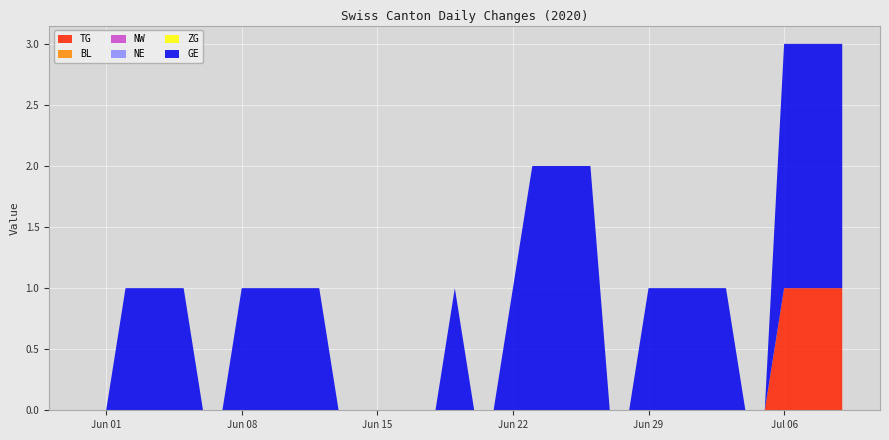

Reading left to right, transcribe all the data shown in this chart.

TG: 2020-05-31=0	2020-06-01=0	2020-06-02=0	2020-06-03=0	2020-06-04=0	2020-06-05=0	2020-06-06=0	2020-06-07=0	2020-06-08=0	2020-06-09=0	2020-06-10=0	2020-06-11=0	2020-06-12=0	2020-06-13=0	2020-06-14=0	2020-06-15=0	2020-06-16=0	2020-06-17=0	2020-06-18=0	2020-06-19=0	2020-06-20=0	2020-06-21=0	2020-06-22=0	2020-06-23=0	2020-06-24=0	2020-06-25=0	2020-06-26=0	2020-06-27=0	2020-06-28=0	2020-06-29=0	2020-06-30=0	2020-07-01=0	2020-07-02=0	2020-07-03=0	2020-07-04=0	2020-07-05=0	2020-07-06=1	2020-07-07=1	2020-07-08=1	2020-07-09=1
BL: 2020-05-31=0	2020-06-01=0	2020-06-02=0	2020-06-03=0	2020-06-04=0	2020-06-05=0	2020-06-06=0	2020-06-07=0	2020-06-08=0	2020-06-09=0	2020-06-10=0	2020-06-11=0	2020-06-12=0	2020-06-13=0	2020-06-14=0	2020-06-15=0	2020-06-16=0	2020-06-17=0	2020-06-18=0	2020-06-19=0	2020-06-20=0	2020-06-21=0	2020-06-22=0	2020-06-23=0	2020-06-24=0	2020-06-25=0	2020-06-26=0	2020-06-27=0	2020-06-28=0	2020-06-29=0	2020-06-30=0	2020-07-01=0	2020-07-02=0	2020-07-03=0	2020-07-04=0	2020-07-05=0	2020-07-06=0	2020-07-07=0	2020-07-08=0	2020-07-09=0
NW: 2020-05-31=0	2020-06-01=0	2020-06-02=0	2020-06-03=0	2020-06-04=0	2020-06-05=0	2020-06-06=0	2020-06-07=0	2020-06-08=0	2020-06-09=0	2020-06-10=0	2020-06-11=0	2020-06-12=0	2020-06-13=0	2020-06-14=0	2020-06-15=0	2020-06-16=0	2020-06-17=0	2020-06-18=0	2020-06-19=0	2020-06-20=0	2020-06-21=0	2020-06-22=0	2020-06-23=0	2020-06-24=0	2020-06-25=0	2020-06-26=0	2020-06-27=0	2020-06-28=0	2020-06-29=0	2020-06-30=0	2020-07-01=0	2020-07-02=0	2020-07-03=0	2020-07-04=0	2020-07-05=0	2020-07-06=0	2020-07-07=0	2020-07-08=0	2020-07-09=0
NE: 2020-05-31=0	2020-06-01=0	2020-06-02=0	2020-06-03=0	2020-06-04=0	2020-06-05=0	2020-06-06=0	2020-06-07=0	2020-06-08=0	2020-06-09=0	2020-06-10=0	2020-06-11=0	2020-06-12=0	2020-06-13=0	2020-06-14=0	2020-06-15=0	2020-06-16=0	2020-06-17=0	2020-06-18=0	2020-06-19=0	2020-06-20=0	2020-06-21=0	2020-06-22=0	2020-06-23=0	2020-06-24=0	2020-06-25=0	2020-06-26=0	2020-06-27=0	2020-06-28=0	2020-06-29=0	2020-06-30=0	2020-07-01=0	2020-07-02=0	2020-07-03=0	2020-07-04=0	2020-07-05=0	2020-07-06=0	2020-07-07=0	2020-07-08=0	2020-07-09=0
ZG: 2020-05-31=0	2020-06-01=0	2020-06-02=0	2020-06-03=0	2020-06-04=0	2020-06-05=0	2020-06-06=0	2020-06-07=0	2020-06-08=0	2020-06-09=0	2020-06-10=0	2020-06-11=0	2020-06-12=0	2020-06-13=0	2020-06-14=0	2020-06-15=0	2020-06-16=0	2020-06-17=0	2020-06-18=0	2020-06-19=0	2020-06-20=0	2020-06-21=0	2020-06-22=0	2020-06-23=0	2020-06-24=0	2020-06-25=0	2020-06-26=0	2020-06-27=0	2020-06-28=0	2020-06-29=0	2020-06-30=0	2020-07-01=0	2020-07-02=0	2020-07-03=0	2020-07-04=0	2020-07-05=0	2020-07-06=0	2020-07-07=0	2020-07-08=0	2020-07-09=0
GE: 2020-05-31=0	2020-06-01=0	2020-06-02=1	2020-06-03=1	2020-06-04=1	2020-06-05=1	2020-06-06=0	2020-06-07=0	2020-06-08=1	2020-06-09=1	2020-06-10=1	2020-06-11=1	2020-06-12=1	2020-06-13=0	2020-06-14=0	2020-06-15=0	2020-06-16=0	2020-06-17=0	2020-06-18=0	2020-06-19=1	2020-06-20=0	2020-06-21=0	2020-06-22=1	2020-06-23=2	2020-06-24=2	2020-06-25=2	2020-06-26=2	2020-06-27=0	2020-06-28=0	2020-06-29=1	2020-06-30=1	2020-07-01=1	2020-07-02=1	2020-07-03=1	2020-07-04=0	2020-07-05=0	2020-07-06=2	2020-07-07=2	2020-07-08=2	2020-07-09=2